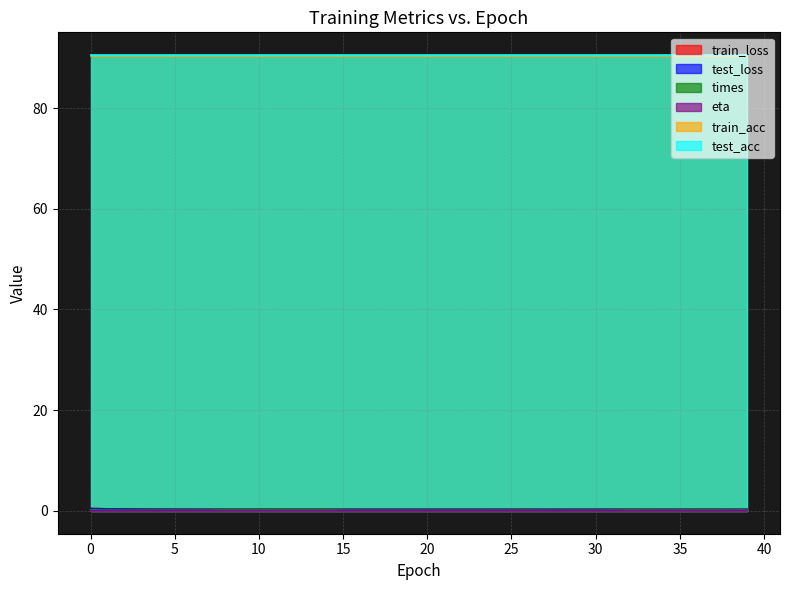

True or false: test_loss and train_loss intersect in this chart.

False